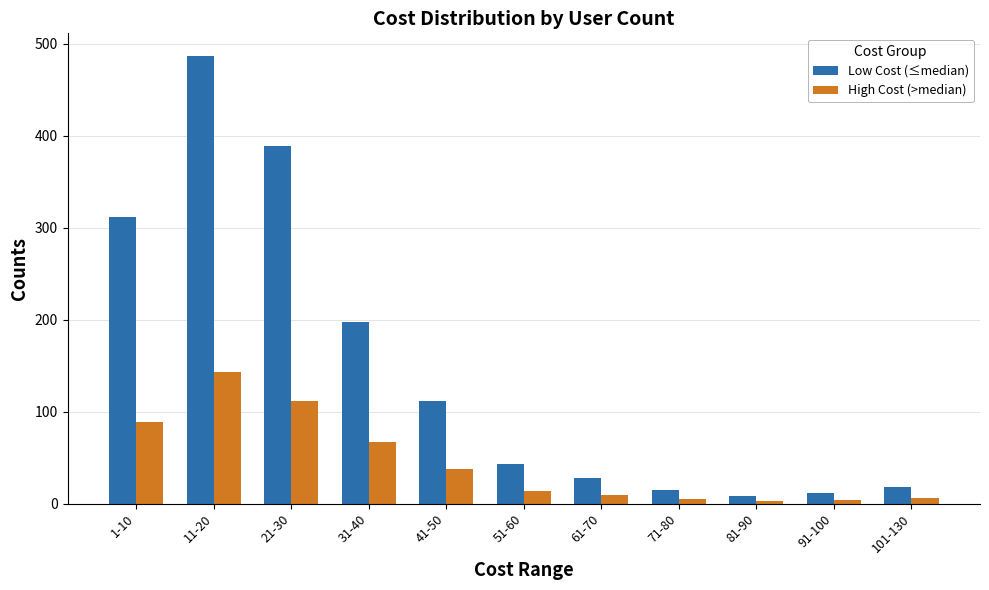

Where does the High Cost (>median) series first go above 14?

1-10